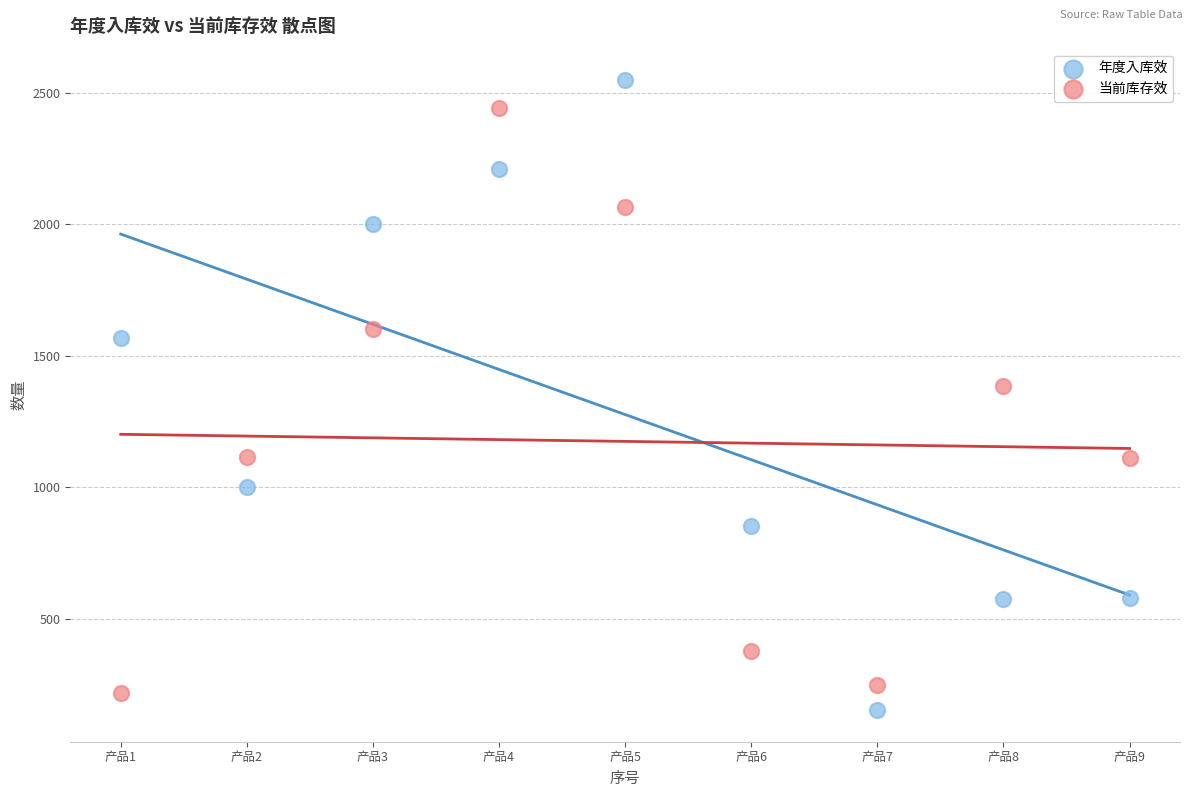

Which series reaches the minimum Y coordinate?

年度入库效